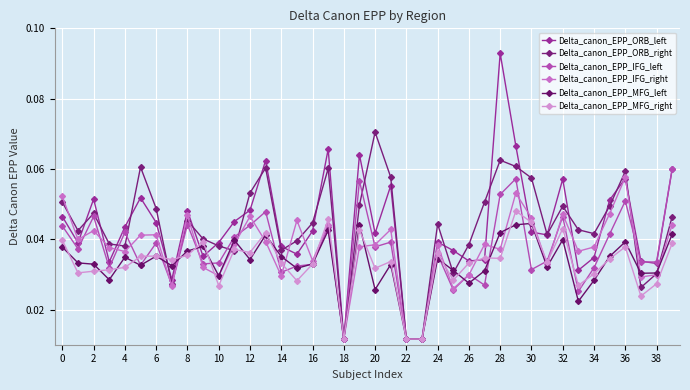

In Delta_canon_EPP_ORB_right, how many points are lower than both neighbors (excluding endpoints)?

10